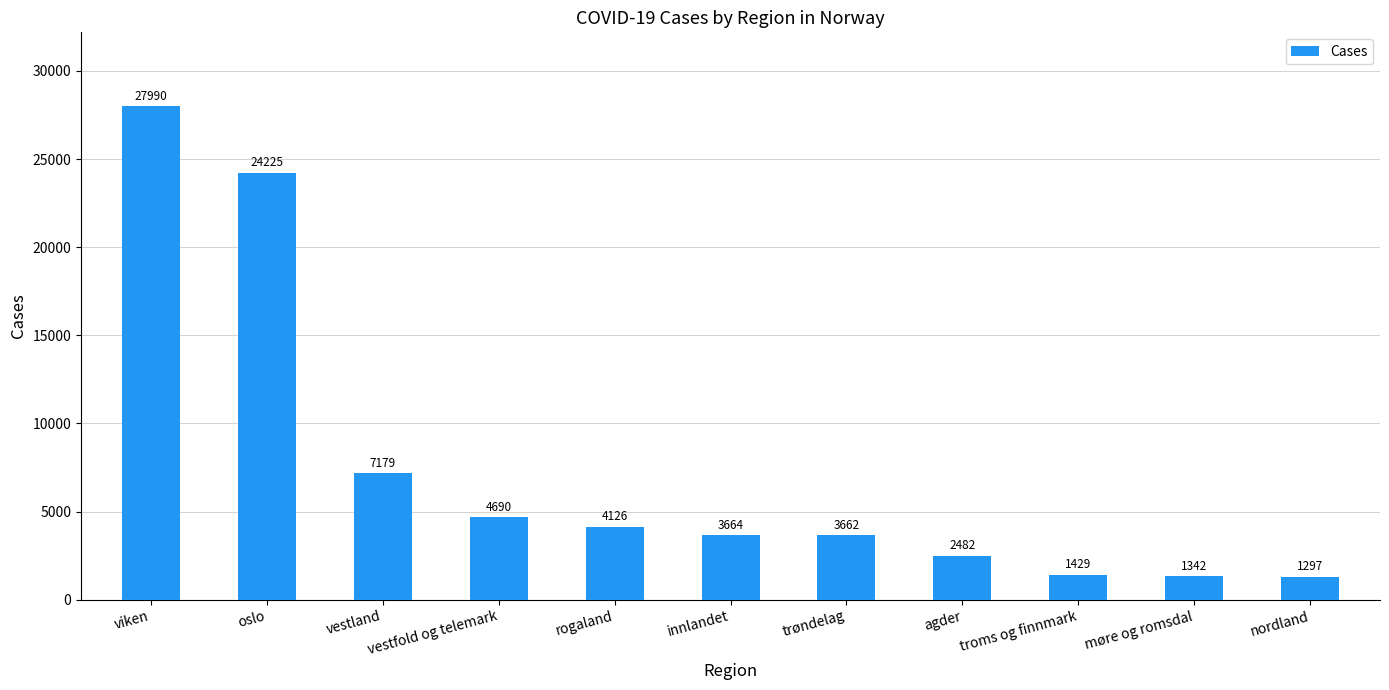

Approximately how many times larger is the value at innlandet compared to møre og romsdal?

2.7